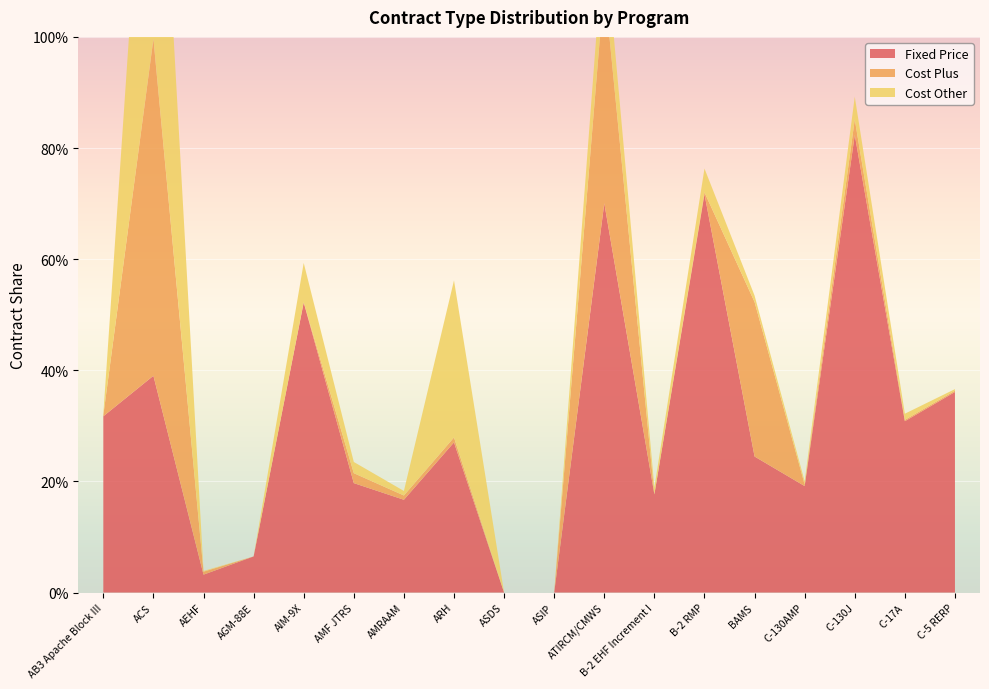

Reading left to right, transcribe all the data shown in this chart.

Fixed Price: 0.3	0.4	0.0	0.1	0.5	0.2	0.2	0.3	0.0	0.0	0.7	0.2	0.7	0.2	0.2	0.8	0.3	0.4
Cost Plus: 0.0	0.6	0.0	0.0	0.0	0.0	0.0	0.0	0.0	0.0	0.4	0.0	0.0	0.3	0.0	0.0	0.0	0.0
Cost Other: 0.0	0.7	0.0	0.0	0.1	0.0	0.0	0.3	0.0	0.0	0.1	0.0	0.0	0.0	0.0	0.0	0.0	0.0